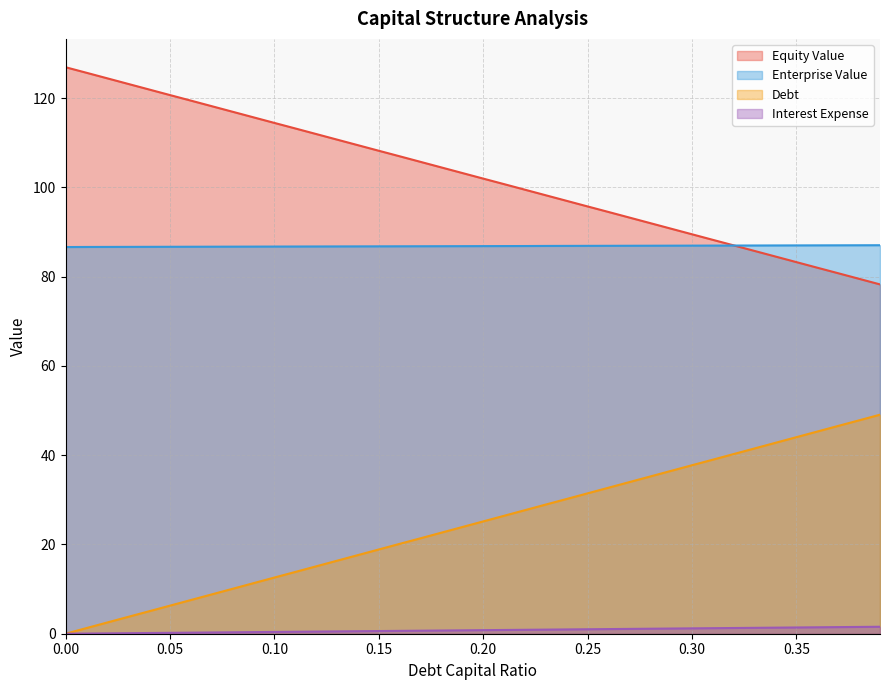

Reading left to right, transcribe all the data shown in this chart.

debt_capital: 0.0	1.3	2.5	3.8	5.0	6.3	7.5	8.8	10.1	11.3	12.6	13.8	15.1	16.4	17.6	18.9	20.1	21.4	22.6	23.9	25.2	26.4	27.7	28.9	30.2	31.5	32.7	34.0	35.2	36.5	37.8	39.0	40.3	41.5	42.8	44.0	45.3	46.6	47.8	49.1
equity_value: 127.0	125.7	124.5	123.2	122.0	120.7	119.5	118.2	117.0	115.7	114.5	113.2	112.0	110.7	109.5	108.2	107.0	105.7	104.5	103.2	102.0	100.8	99.5	98.2	97.0	95.8	94.5	93.3	92.0	90.8	89.5	88.3	87.0	85.8	84.5	83.3	82.0	80.8	79.5	78.3
enterprise_value: 86.7	86.7	86.7	86.7	86.7	86.7	86.7	86.7	86.7	86.8	86.8	86.8	86.8	86.8	86.8	86.8	86.8	86.8	86.8	86.8	86.9	86.9	86.9	86.9	86.9	86.9	86.9	86.9	87.0	87.0	87.0	87.0	87.0	87.0	87.0	87.0	87.0	87.0	87.0	87.1
debt: 0.0	0.0	0.1	0.1	0.2	0.2	0.2	0.3	0.3	0.4	0.4	0.4	0.5	0.5	0.6	0.6	0.6	0.7	0.7	0.8	0.8	0.8	0.9	0.9	1.0	1.0	1.0	1.1	1.1	1.2	1.2	1.2	1.3	1.3	1.4	1.4	1.4	1.5	1.5	1.6